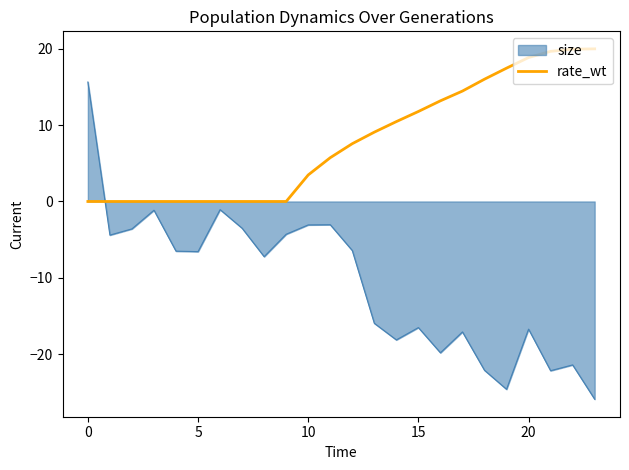

Which series has the largest total across all categories?

rate_wt